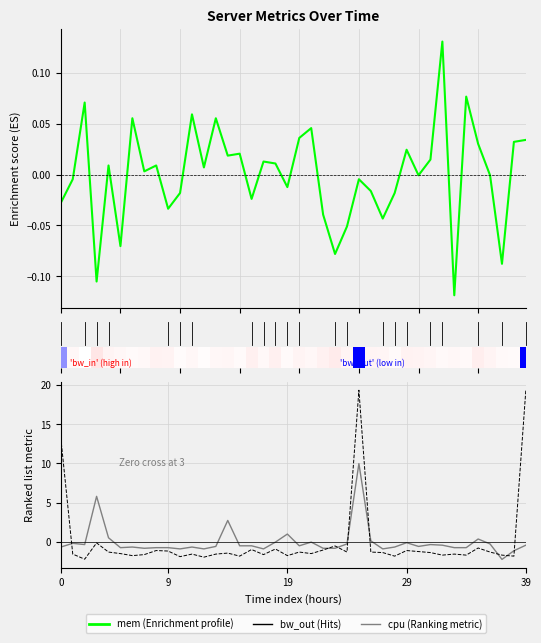

At how many categories does at least one series exceed 11?

3